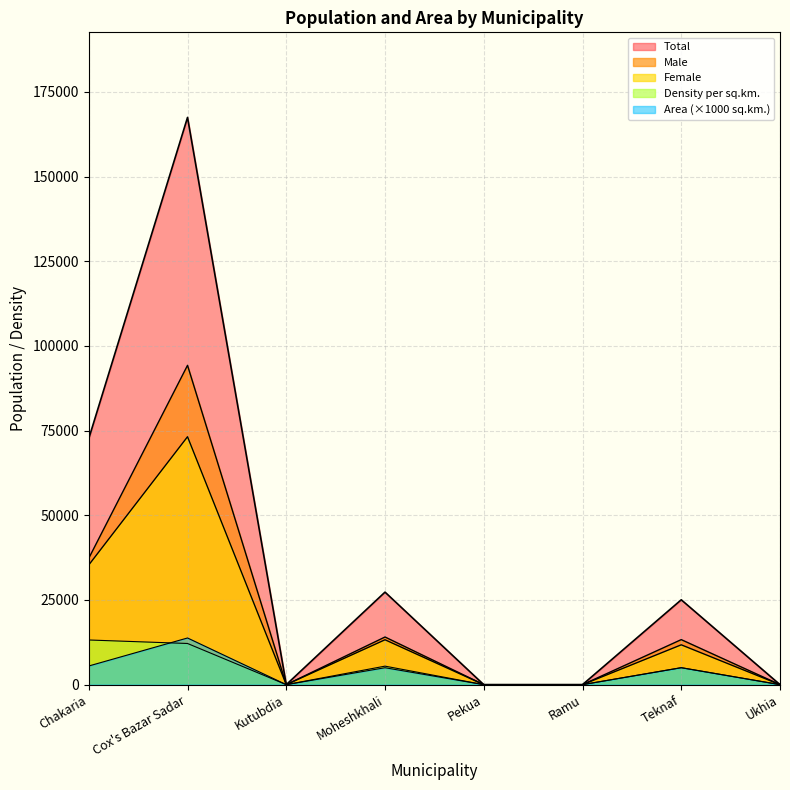

Which category has the lowest value across all series?

Kutubdia